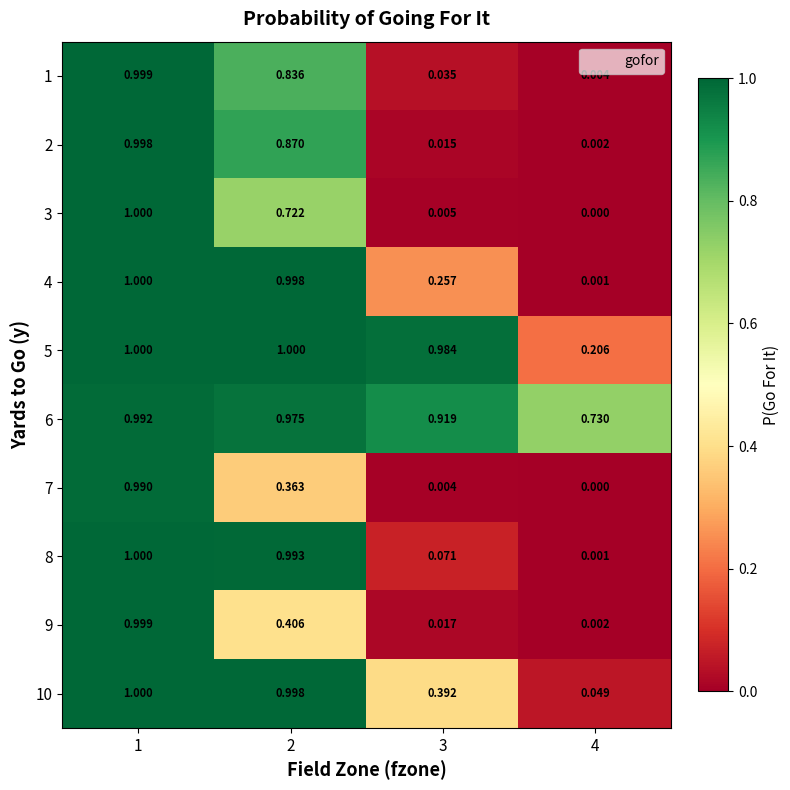

How many categories are shown in the chart?

4